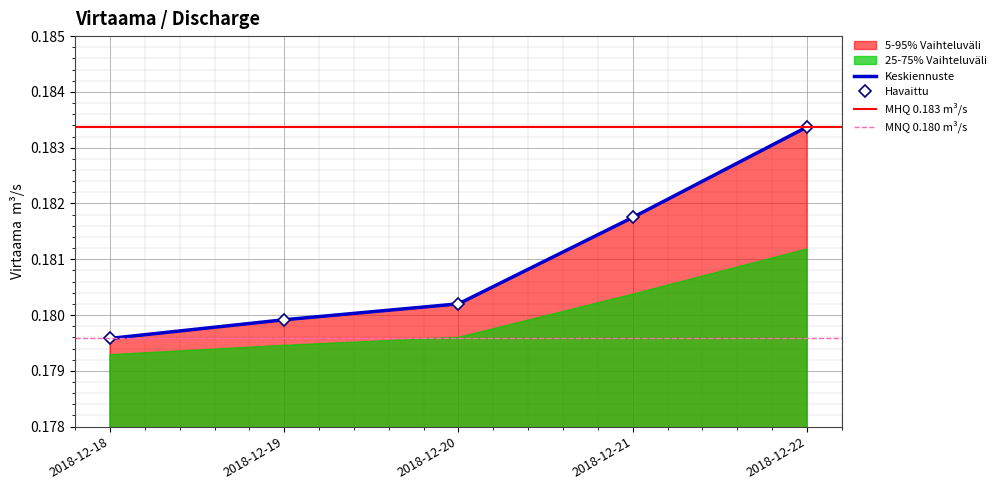

At which label is the value closest to 0?

2018-12-18